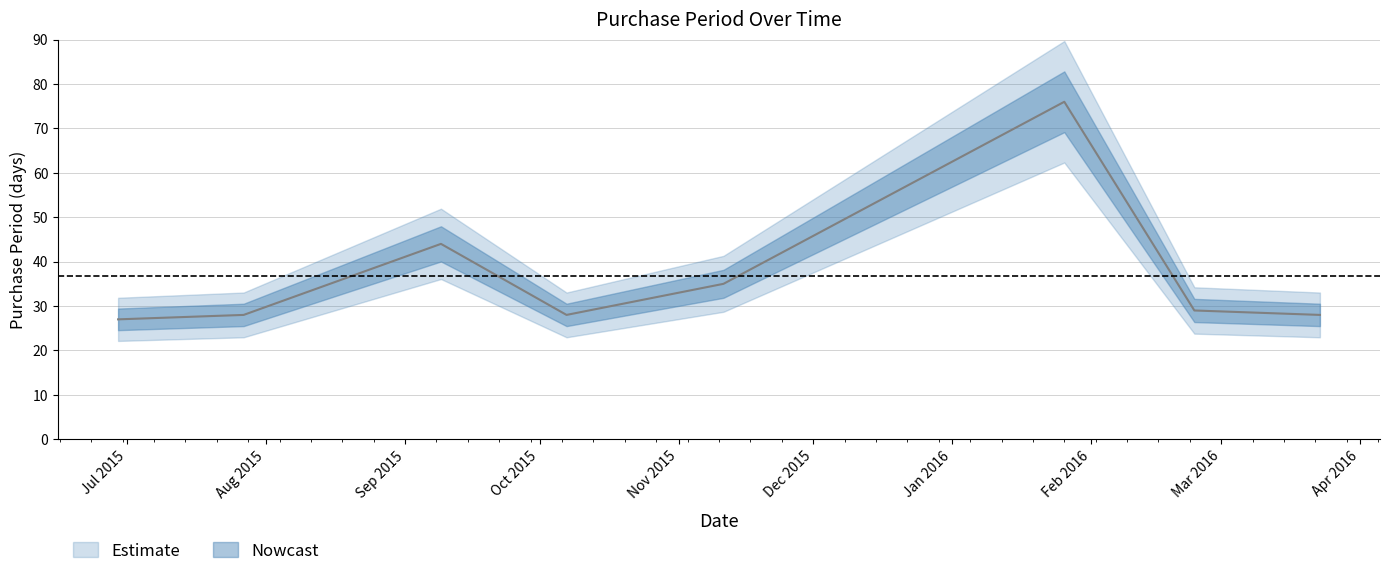

What is the change in value from 2016-01-26 to 2016-02-24?

-47